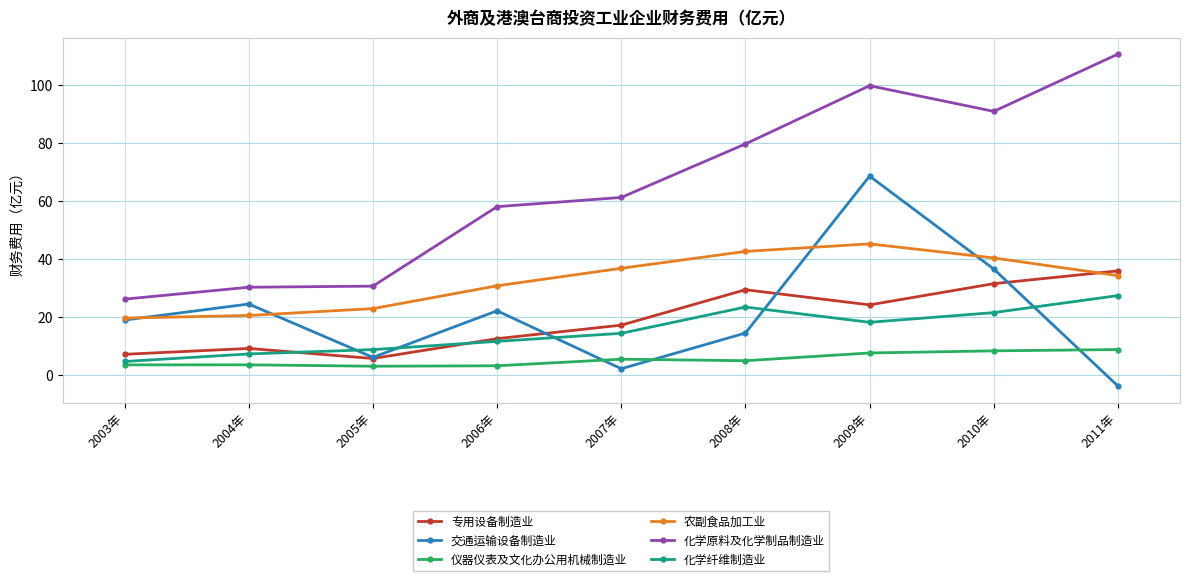

True or false: 仪器仪表及文化办公用机械制造业 and 专用设备制造业 intersect in this chart.

False